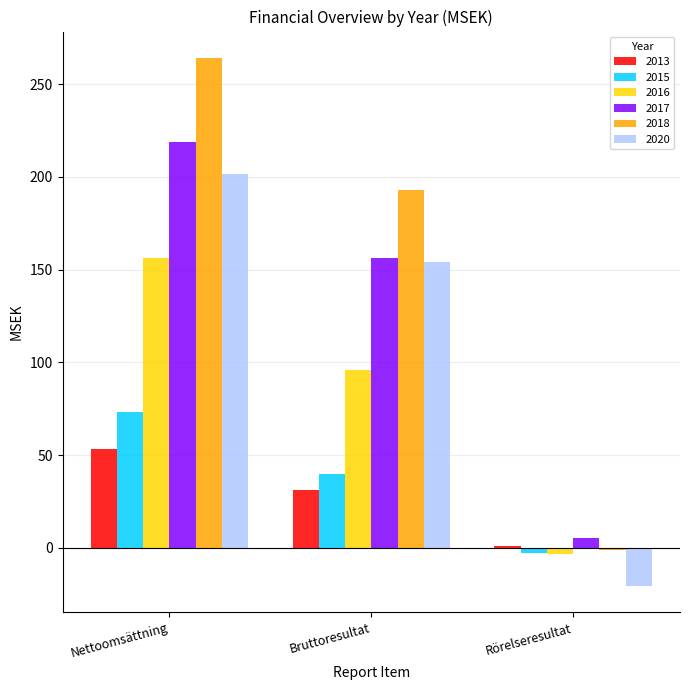

Where is 2015 nearest to the value 35?

Bruttoresultat